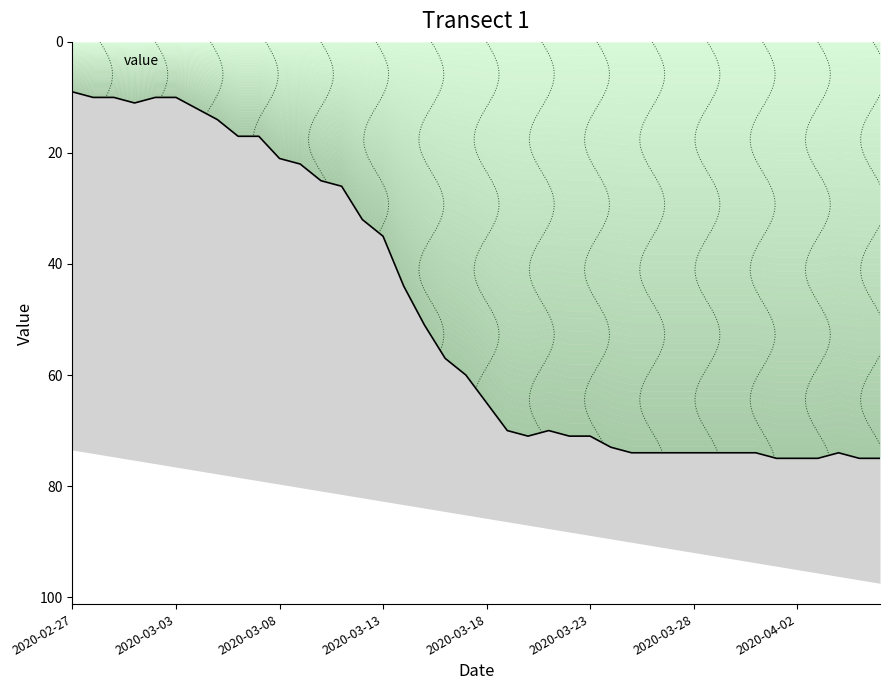

How many data points are less than 65?

20